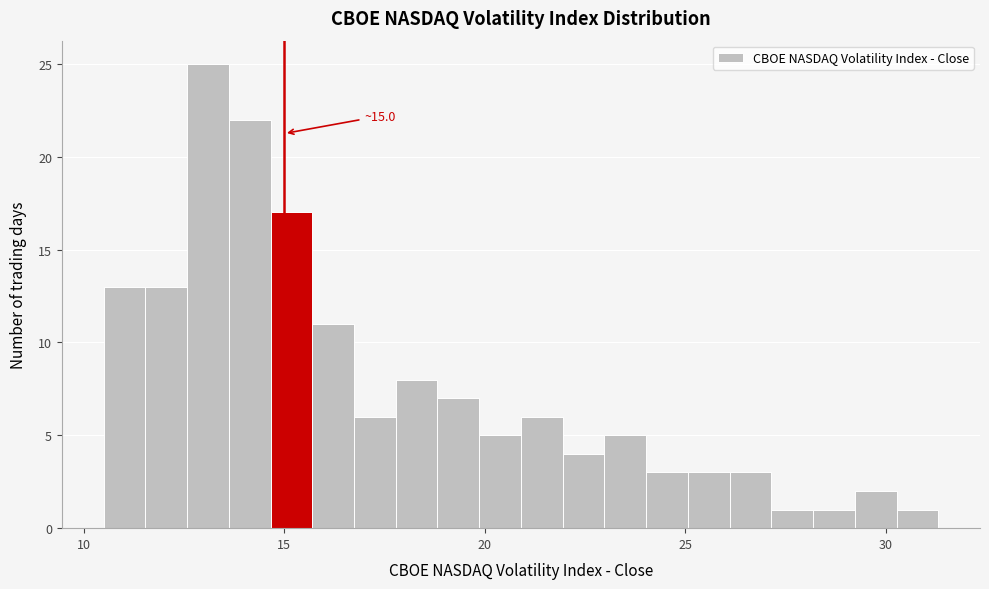

Around what value on the x-axis is the tallest bar? Give the approximate position of its centre, as read against the axis.

13.0